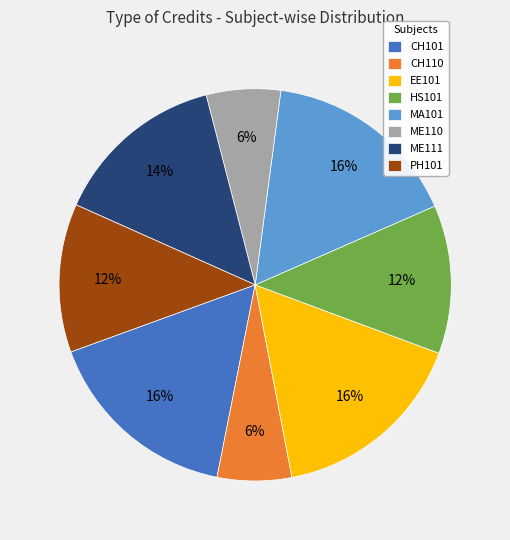

To the nearest percent, what portion does ME110 represent?

6%